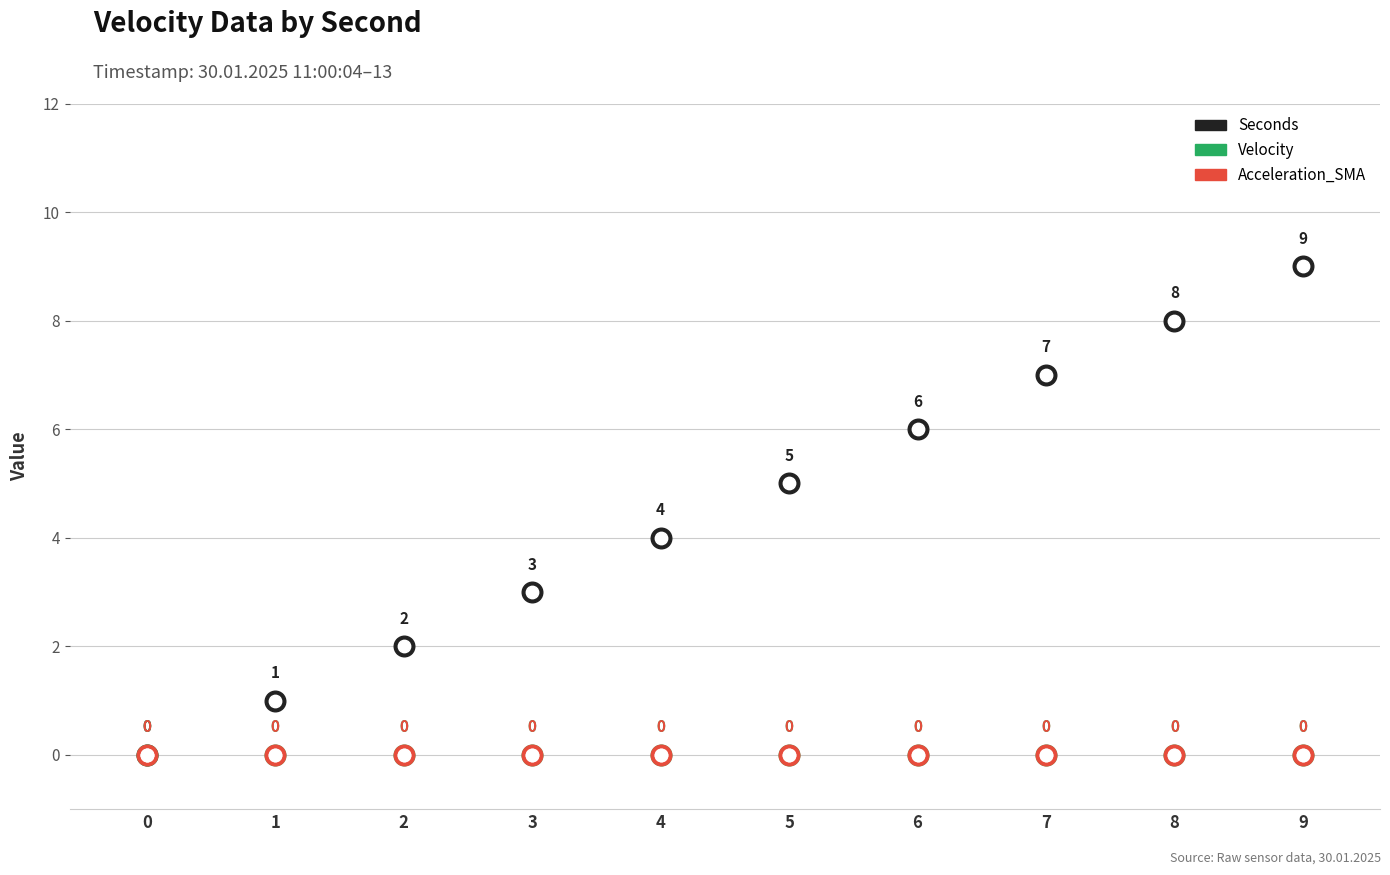

Which series has the largest Y range (max minus min)?

Seconds